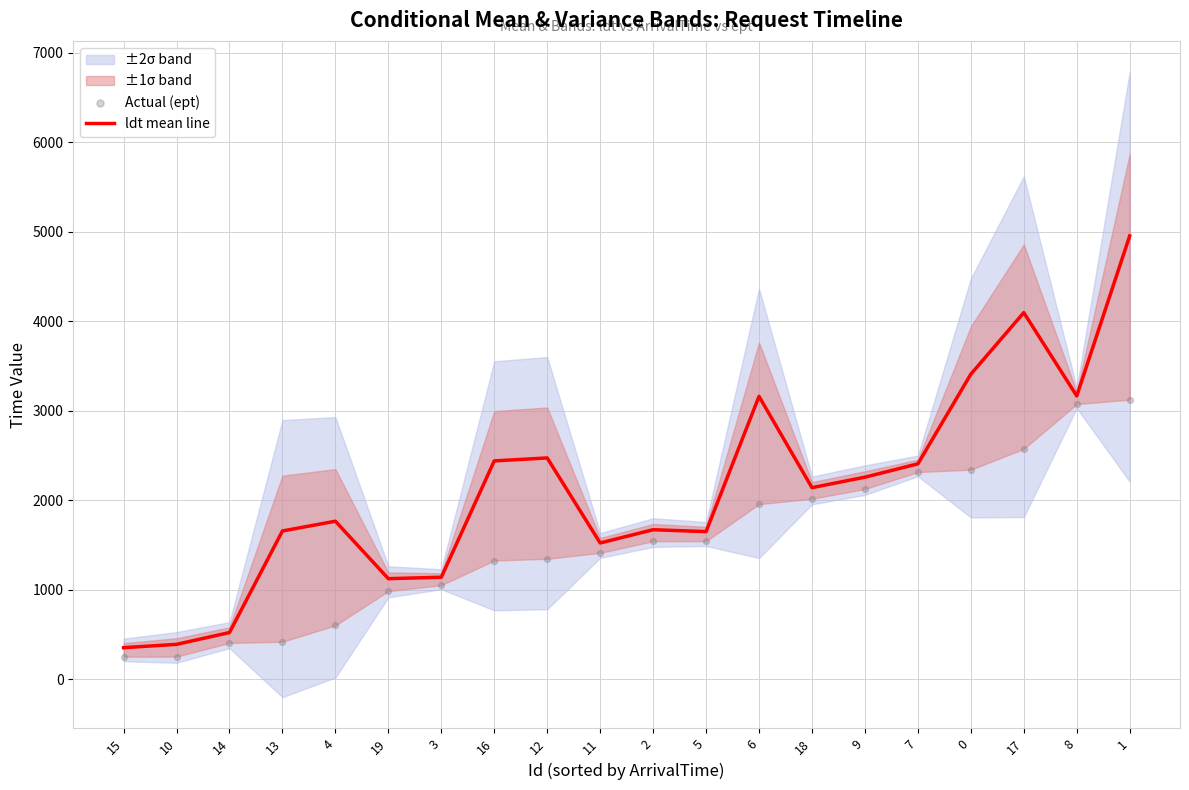

Is the value of Actual (ept) at 4 greater than the value of ldt mean line at 14?

Yes